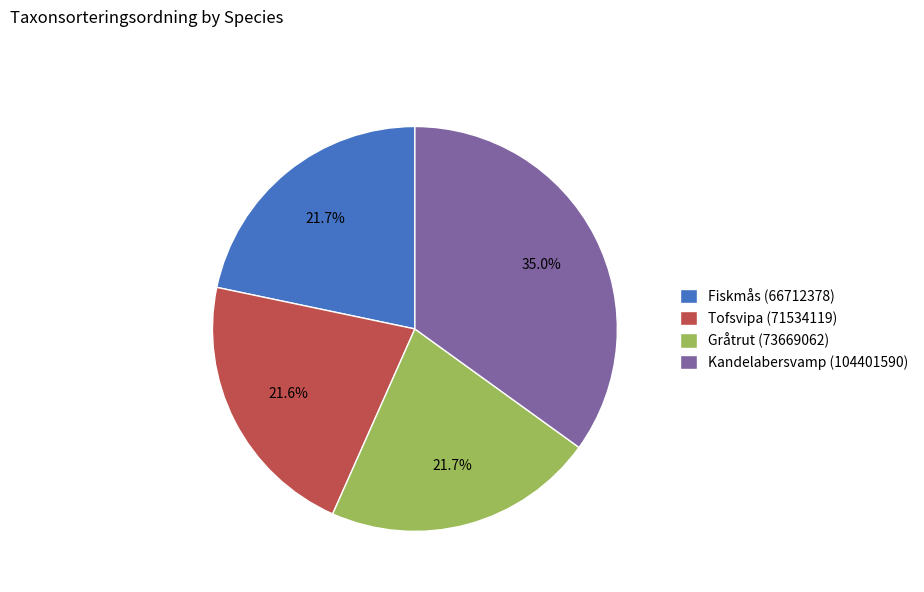

To the nearest percent, what is the average slice percentage?

25%